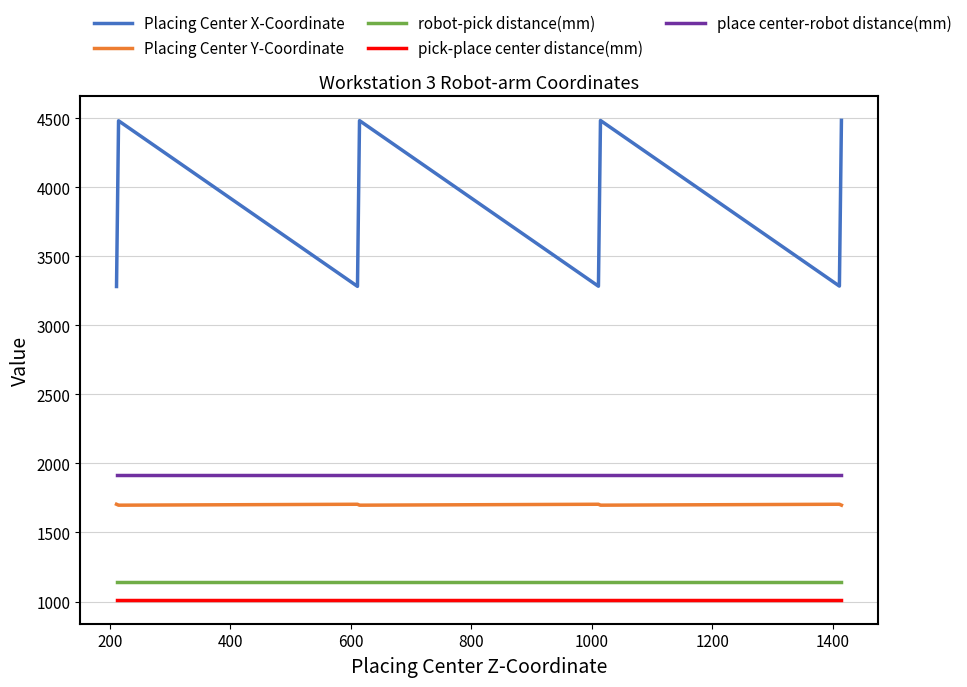

What is the smallest value displayed?

1012.7